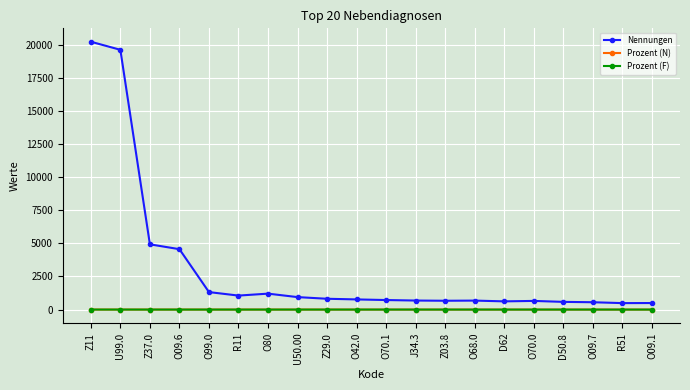

True or false: Prozent (F) and Nennungen intersect in this chart.

False